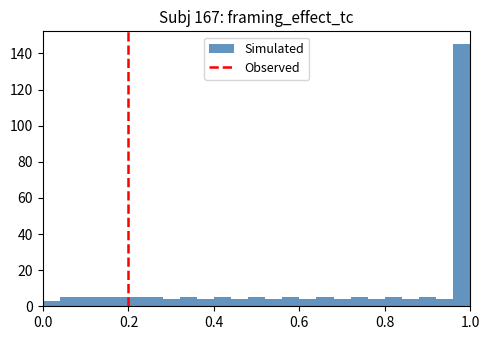

Around what value on the x-axis is the tallest bar? Give the approximate position of its centre, as read against the axis.

0.98